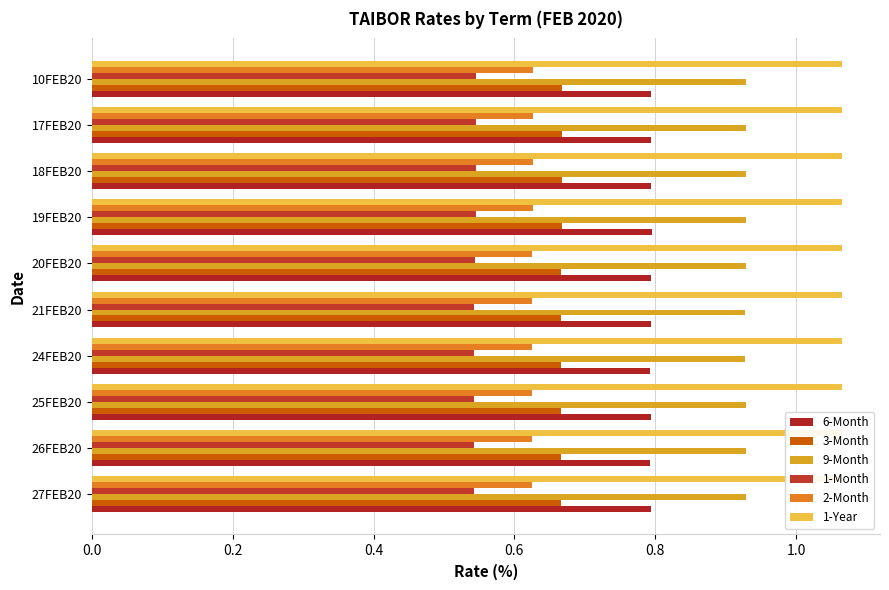

Count the number of categories in the chart.

10